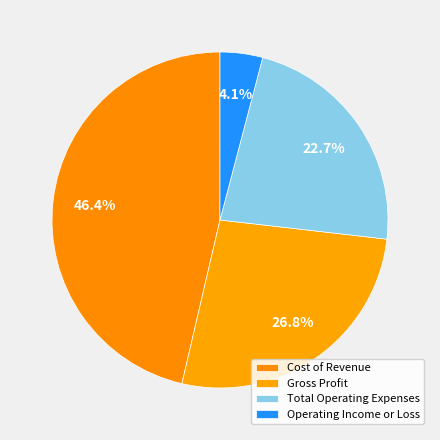

Is there any slice that represents more than half of the pie?

No